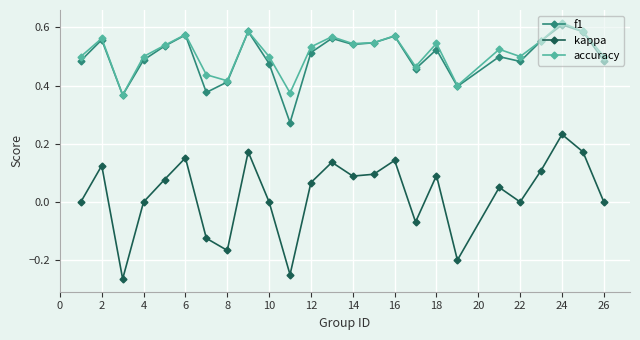

True or false: accuracy and kappa intersect in this chart.

False